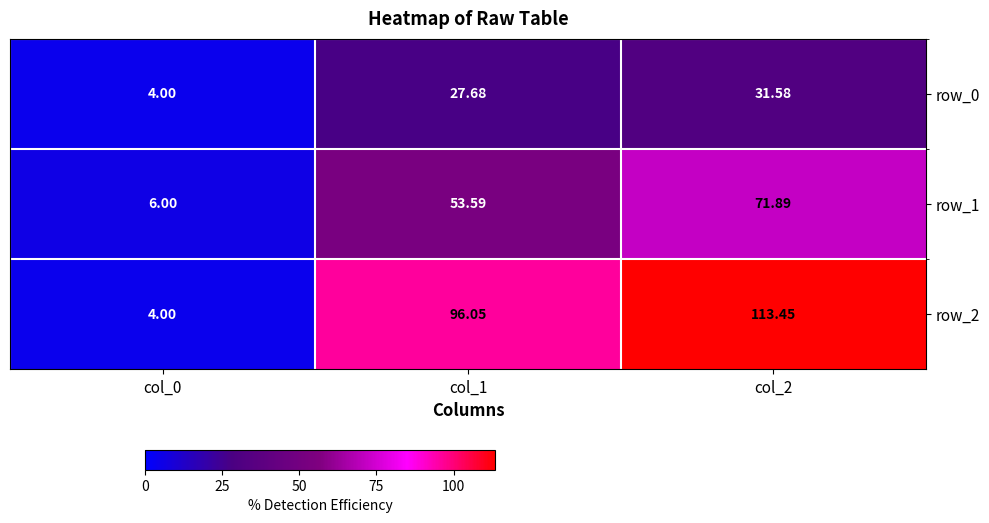

What is the greatest value displayed?

113.5